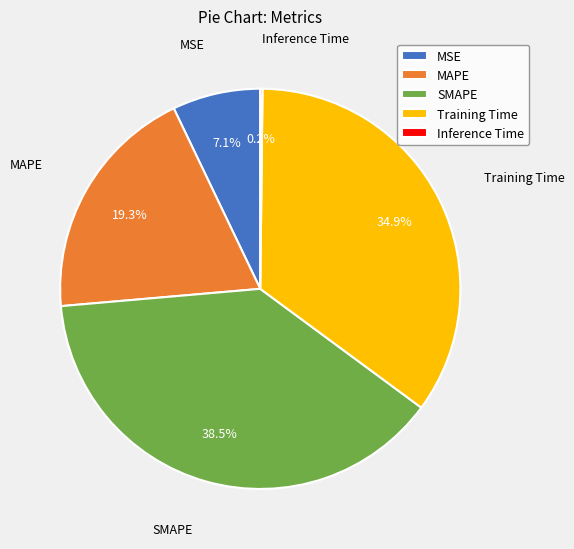

Is MAPE the majority of the pie?

No